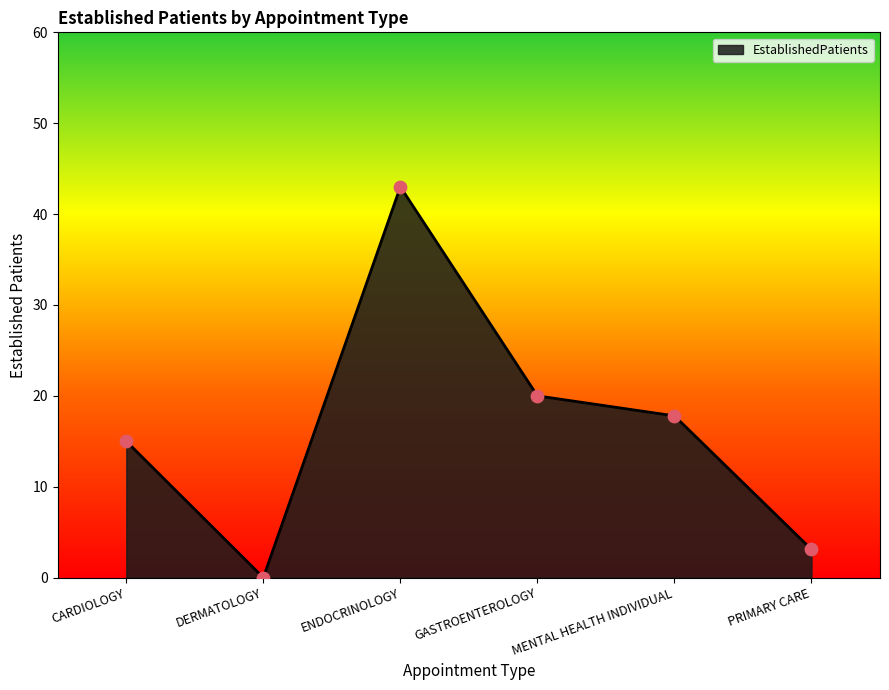

What is the change in value from GASTROENTEROLOGY to PRIMARY CARE?

-16.9